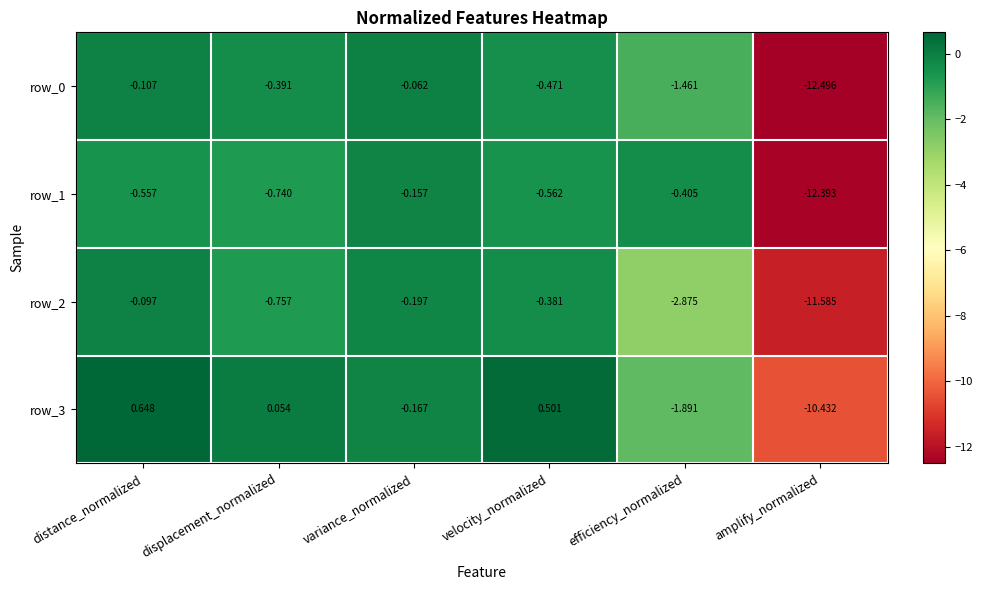

Is it true that row_2 equals -0.6 at velocity_normalized?

False